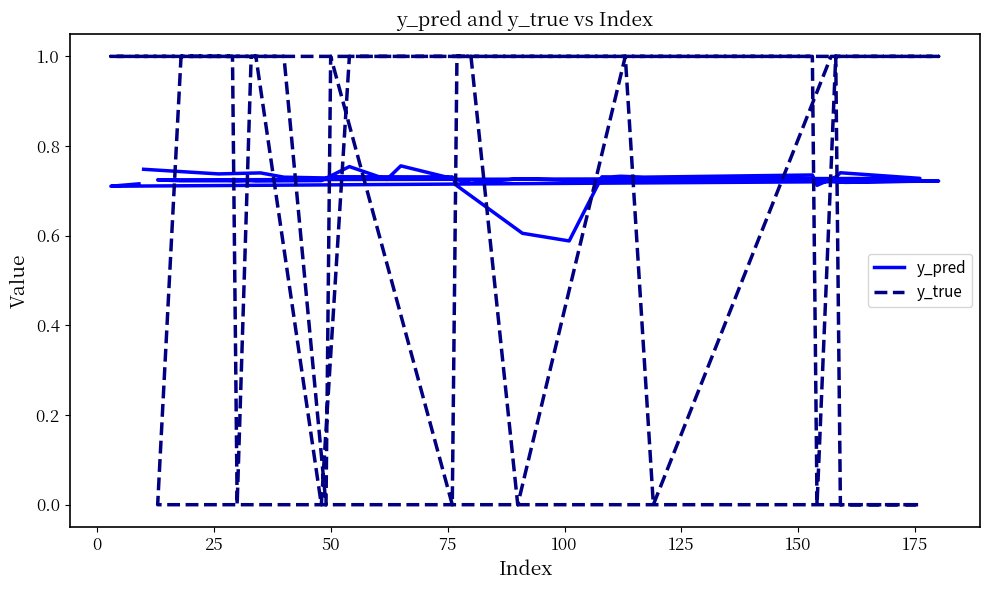

Which series ends up on top after the final intersection of y_pred and y_true?

y_true